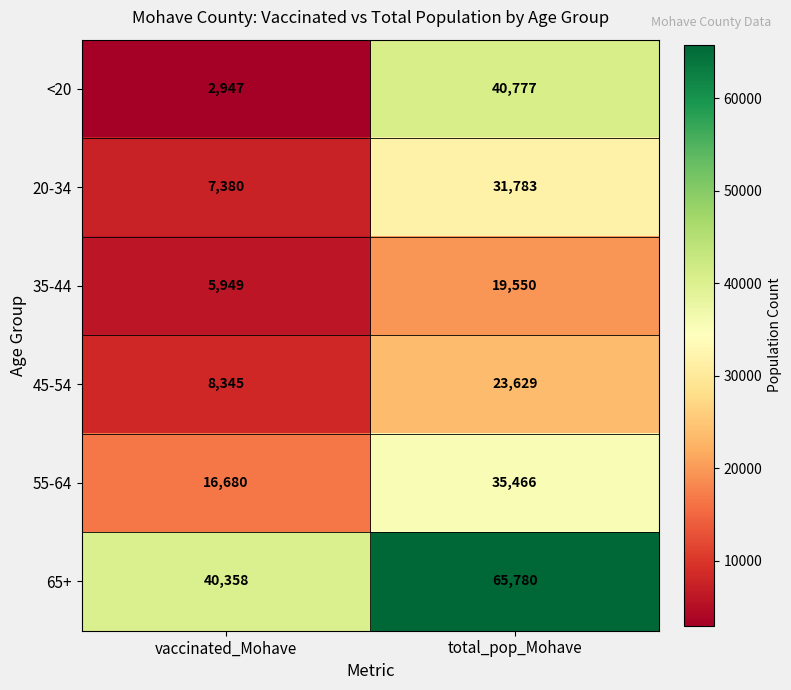

Where is 65+ nearest to the value 53069?

vaccinated_Mohave